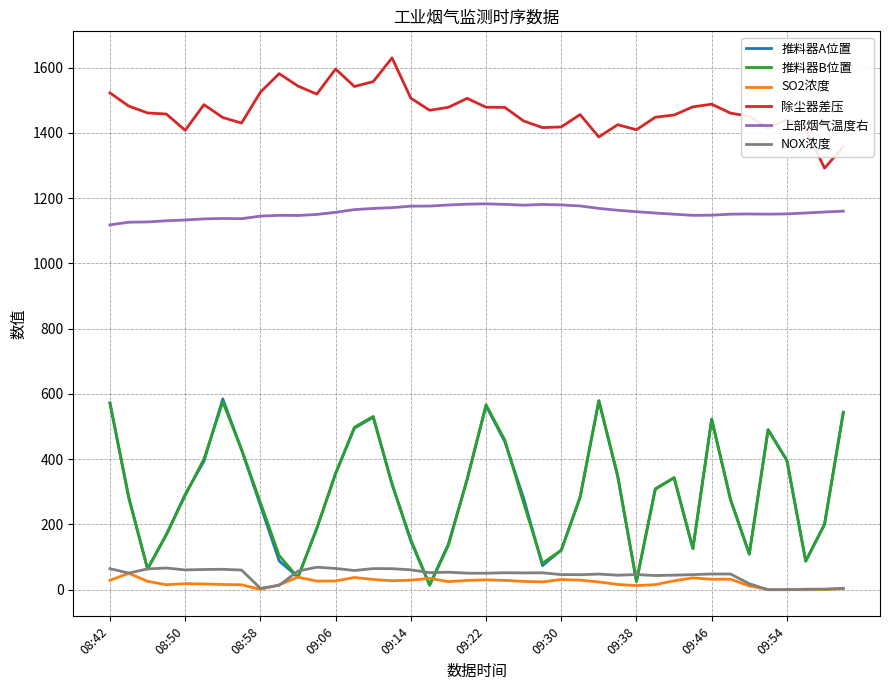

How many values in the 推料器A位置 series exceed 292?

20